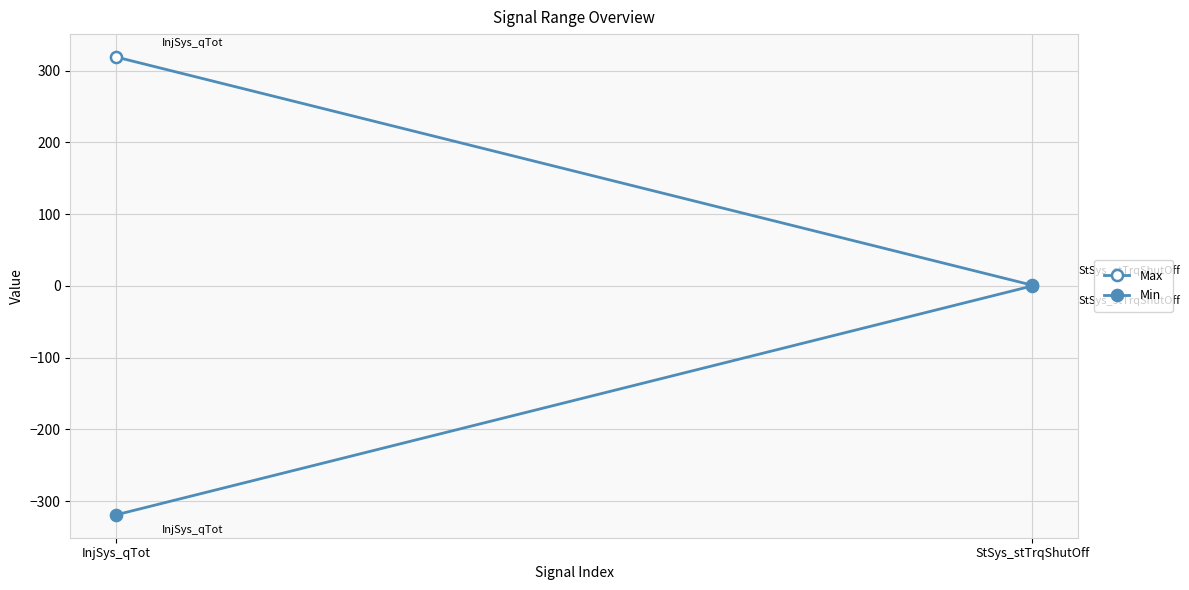

Rank the series by their average value, from highest to lowest.

Max, Min